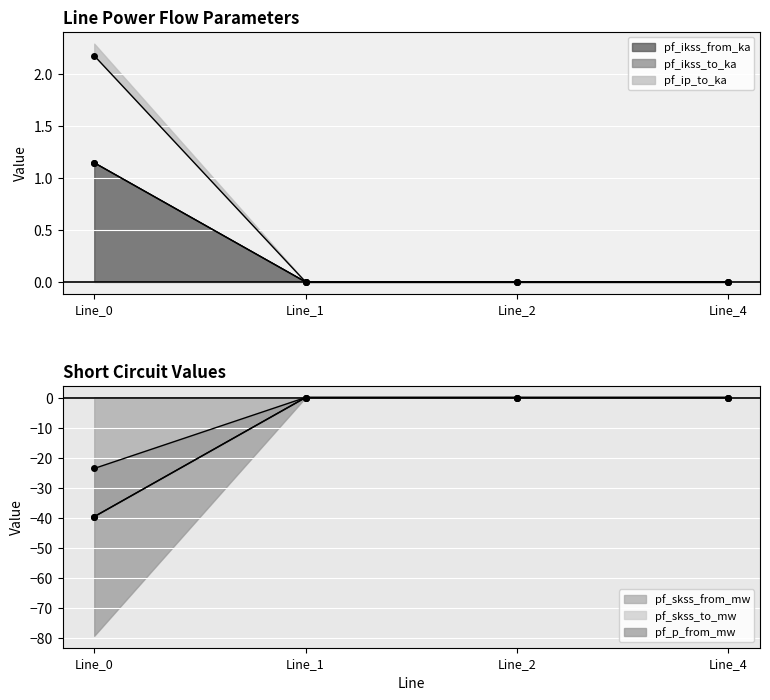

True or false: pf_ikss_from_ka has a value of -11.5 at Line_1.

False